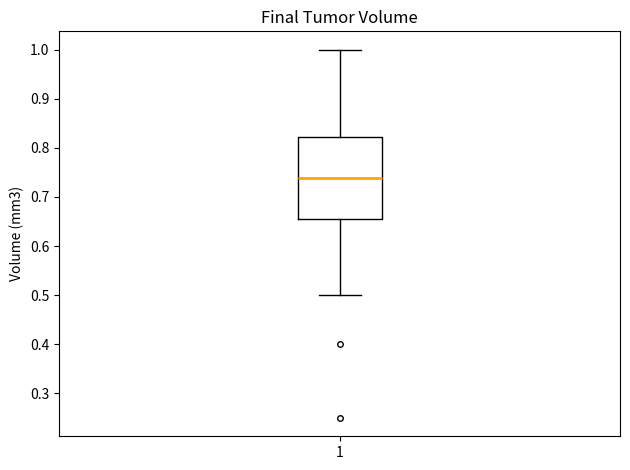

Where does the upper whisker of the box at x = 1 end on the y-axis? The values are not printed on the chart, so give them approximately, as read against the axis.

1.00